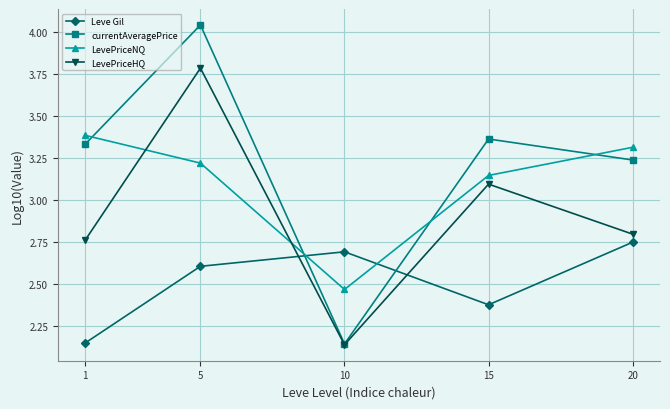

True or false: Leve Gil and LevePriceHQ intersect in this chart.

True